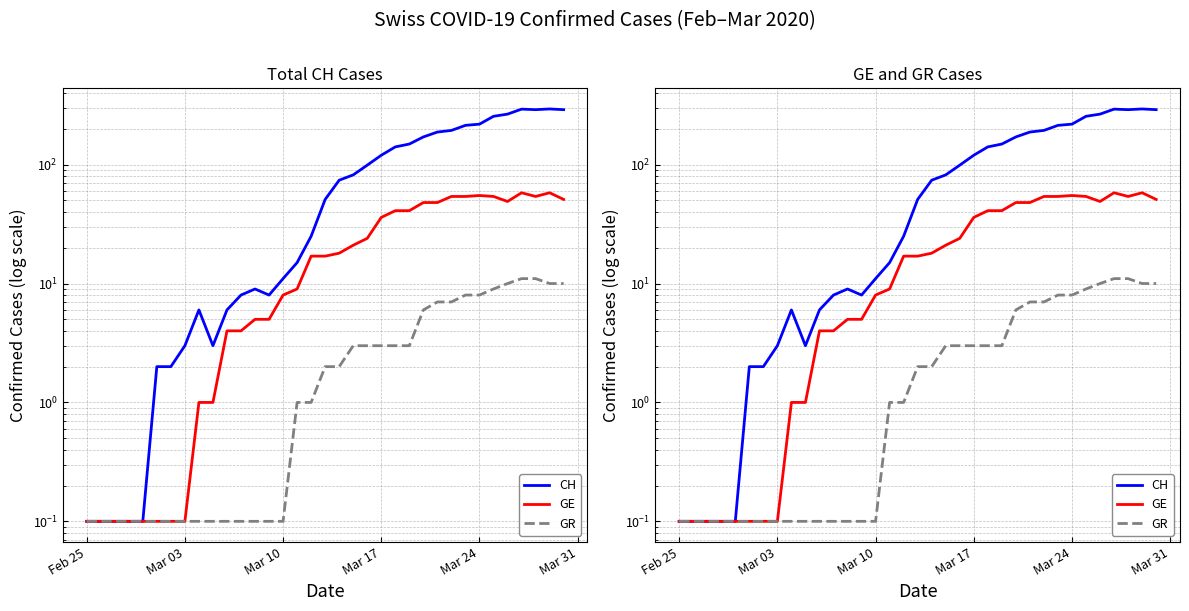

In CH, how many points are higher than both neighbors (excluding endpoints)?

4